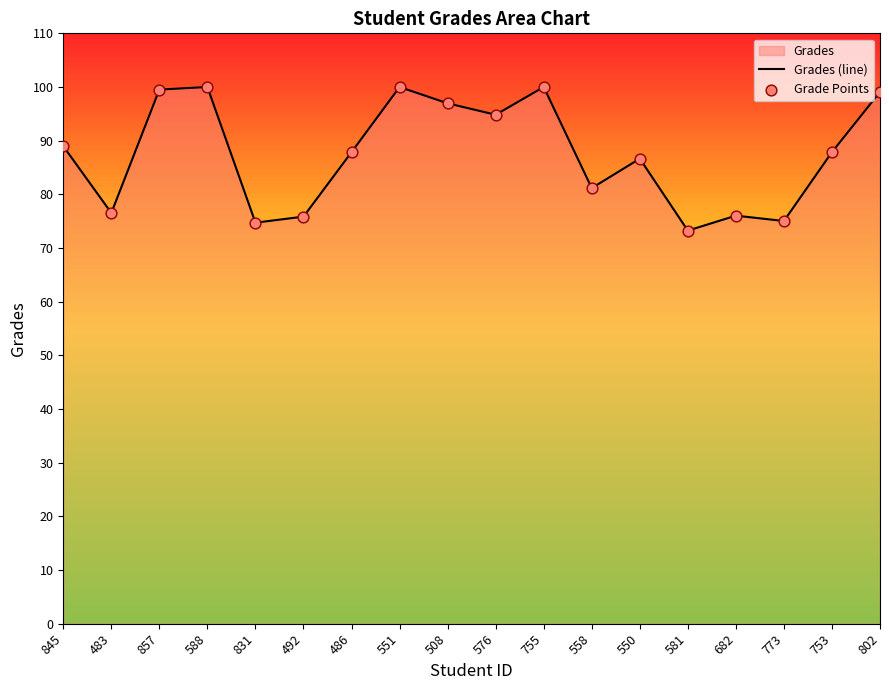

Which series contains the lowest Y value?

Grades (line)